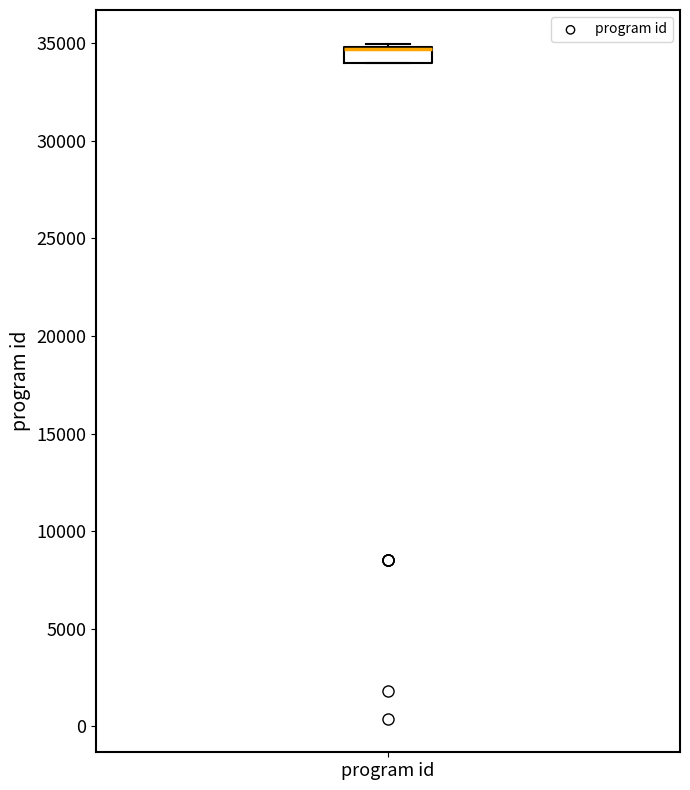

Where is the upper edge of the box for program id on the y-axis? The values are not printed on the chart, so give them approximately, as read against the axis.

35000